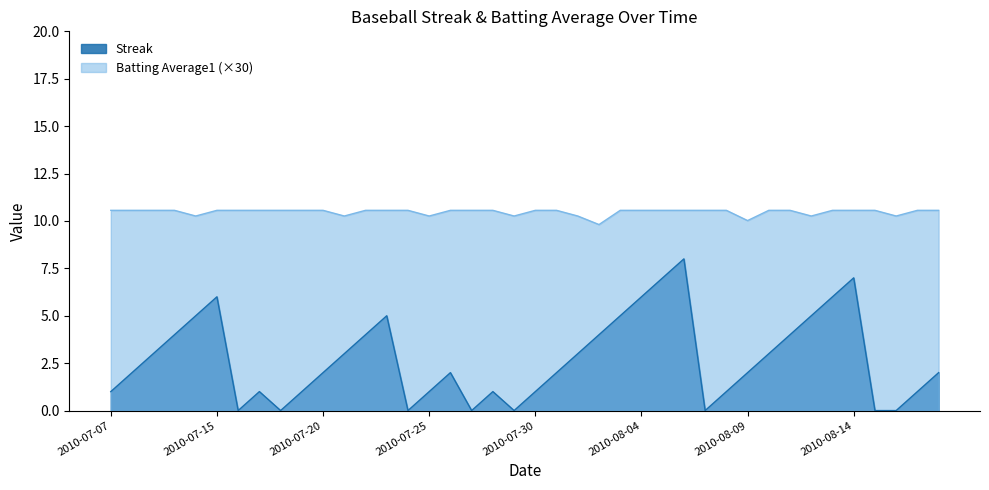

What are all the series names shown in the legend?

Streak, Batting Average1 (×30)